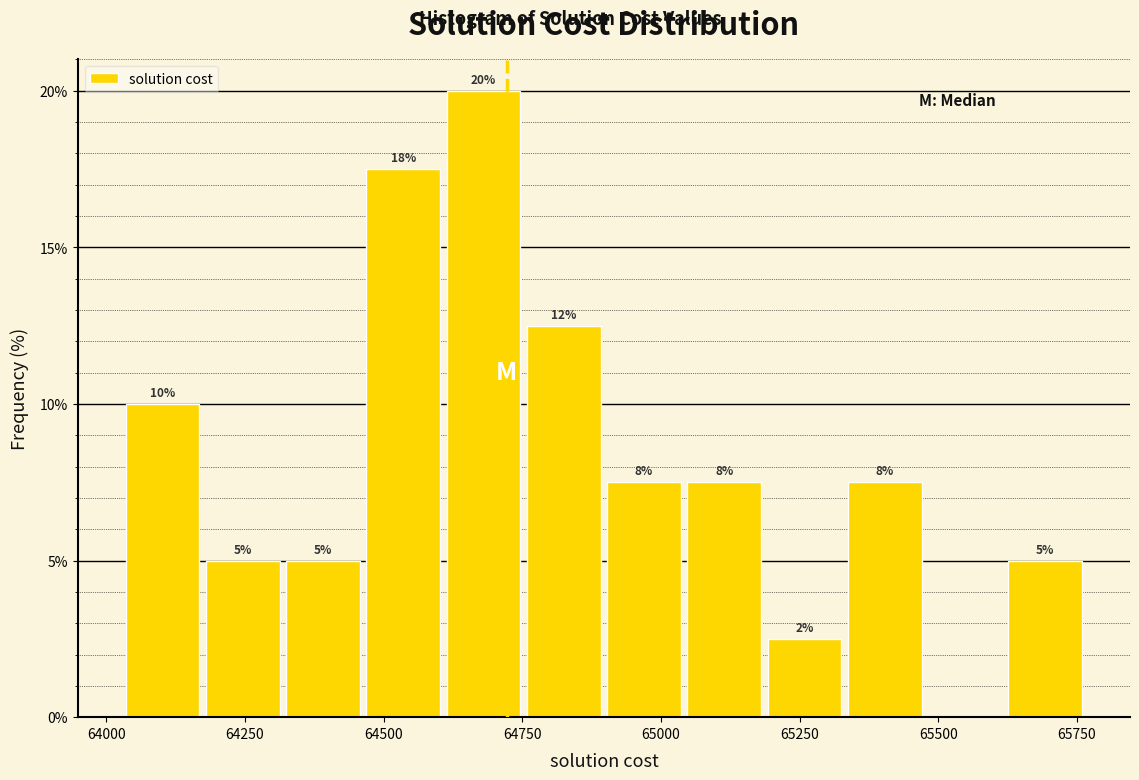

Read against the x-axis, roughly where is the centre of the tallest bar?

64700